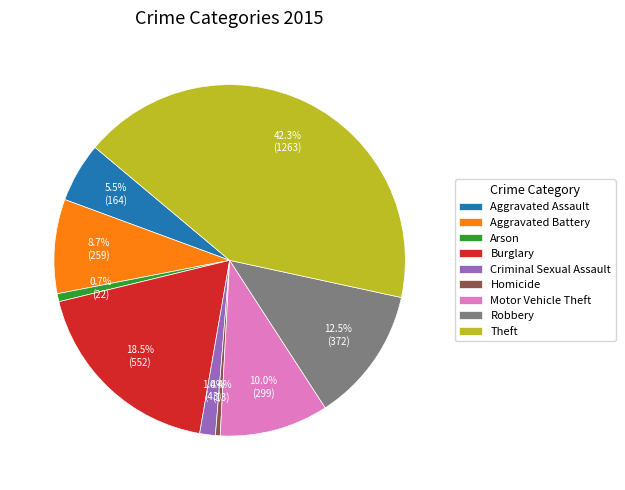

Which category has the biggest portion of the pie?

Theft